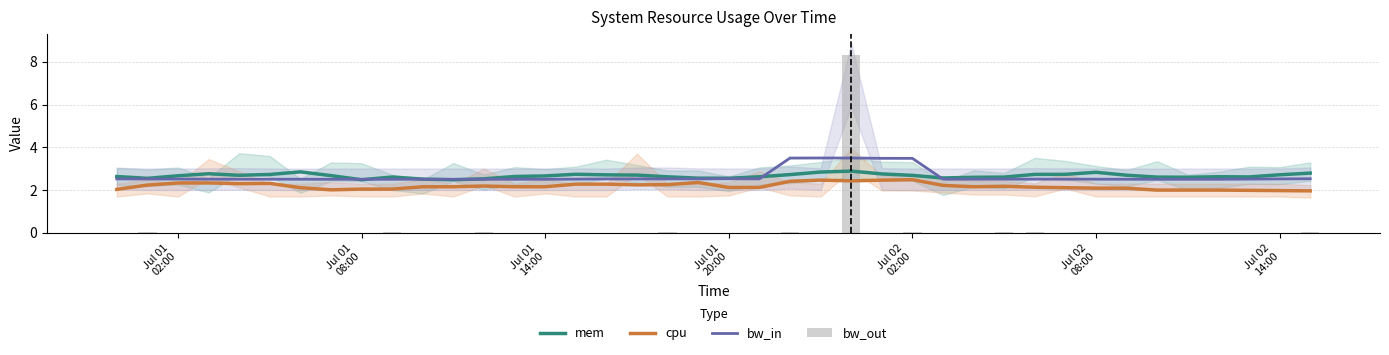

What is the minimum value for cpu?

2.0